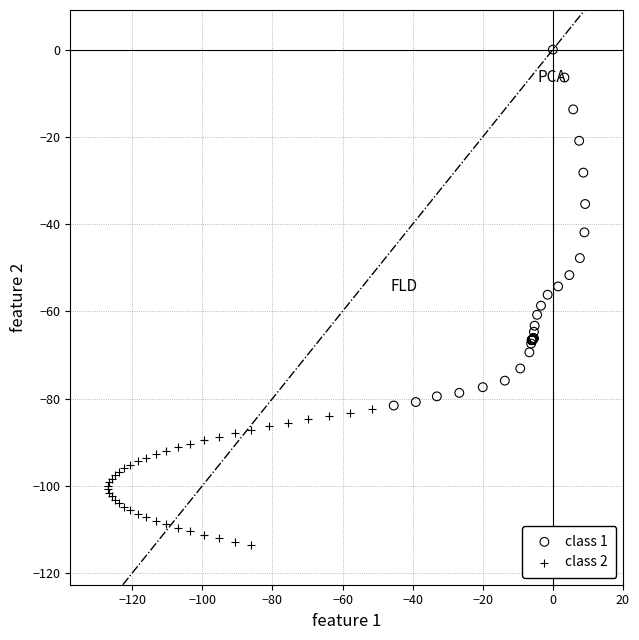

Which series has the widest spread of Y values?

class 1